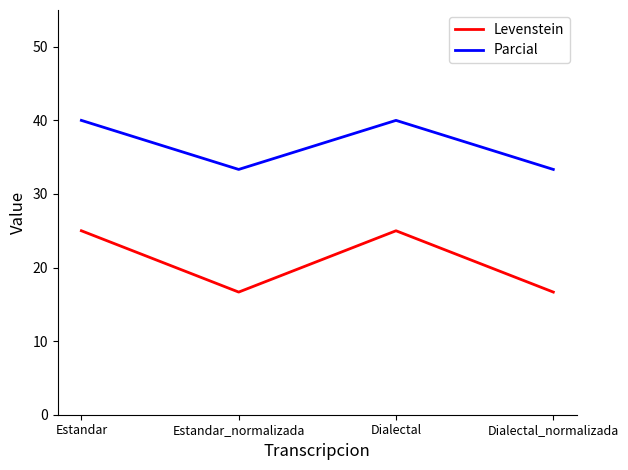

Rank the series at Dialectal from highest to lowest value.

Parcial, Levenstein